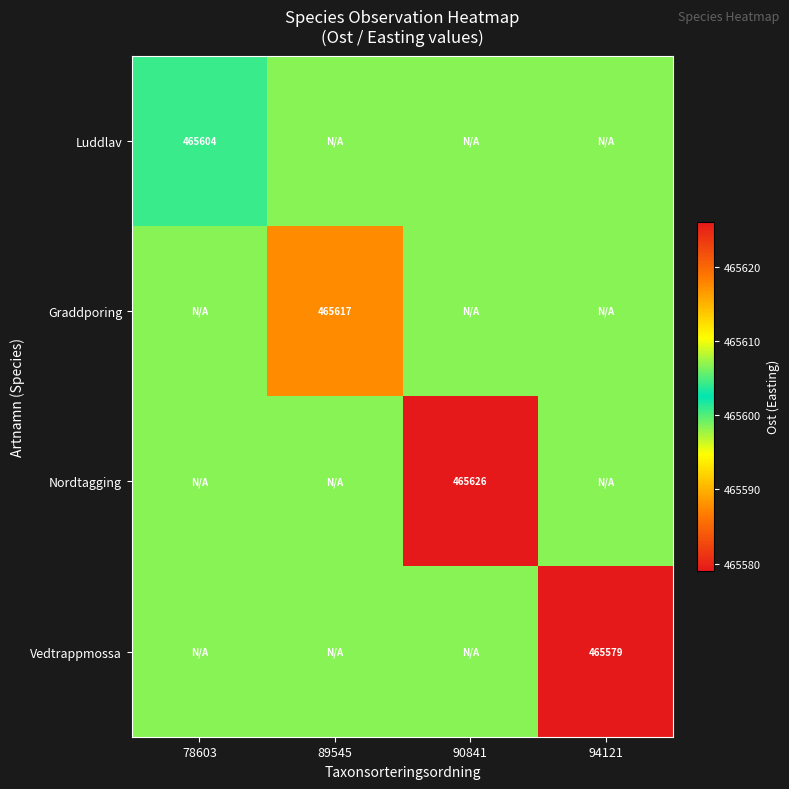

Is the value of Luddlav at 78603 greater than the value of Vedtrappmossa at 94121?

Yes